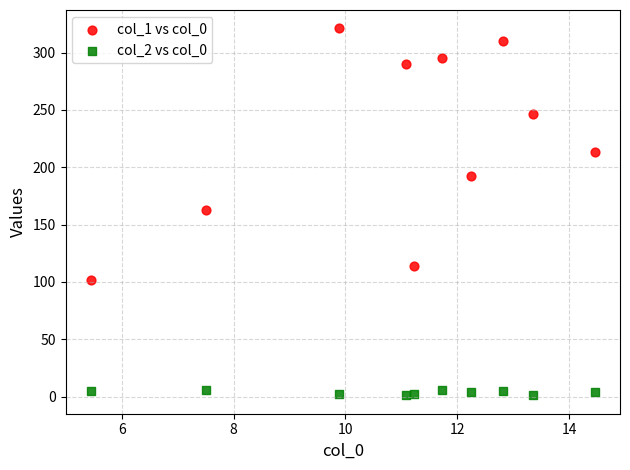

Which series has the widest spread of Y values?

col_1 vs col_0